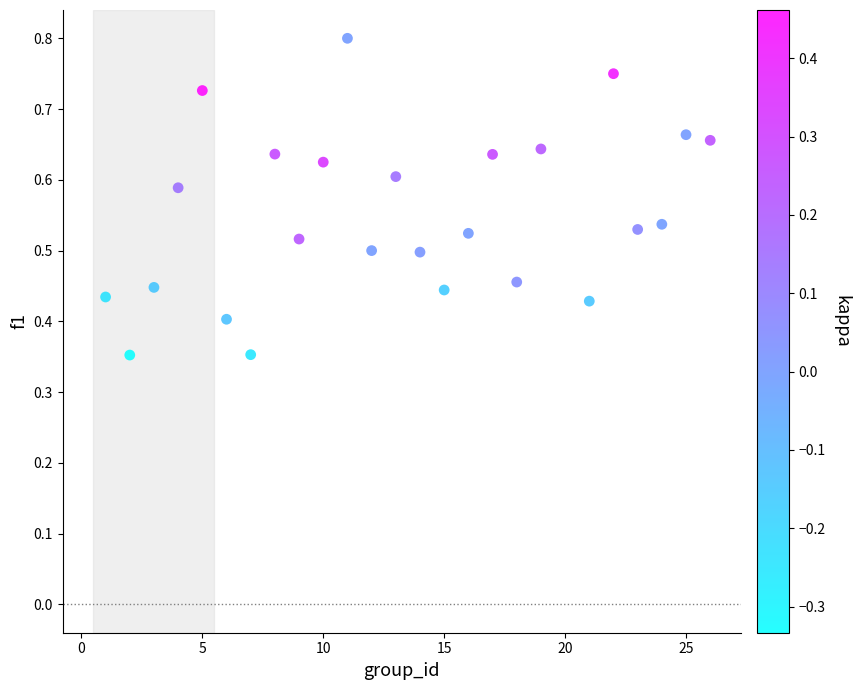

What is the range of X values (max minus min)?

25.0